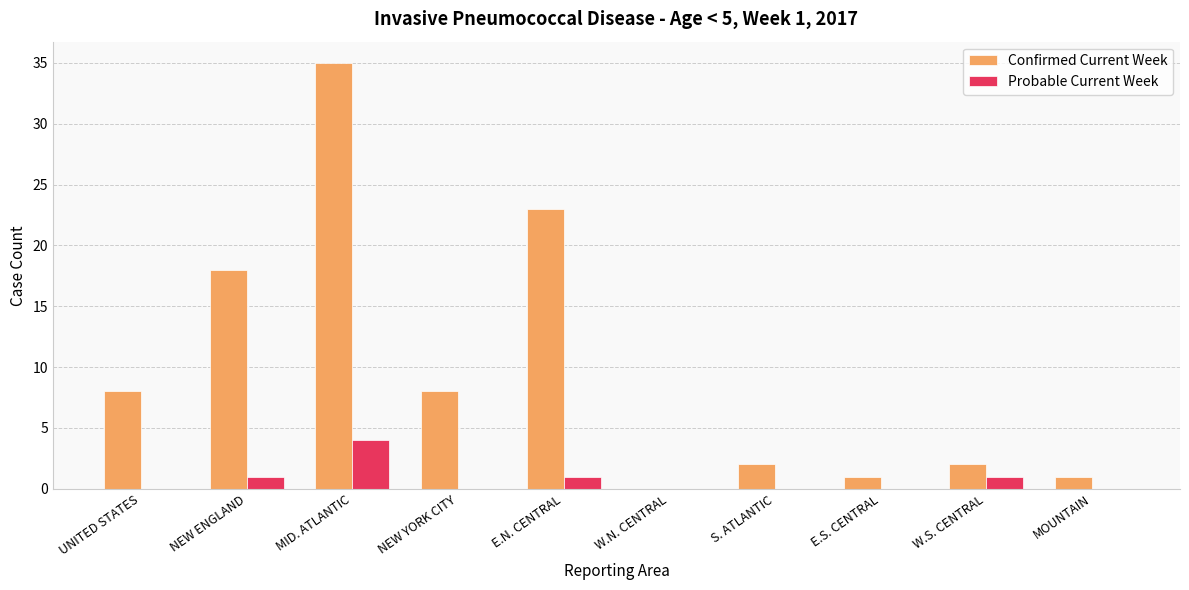

What is the highest value of the Confirmed Current Week series?

35